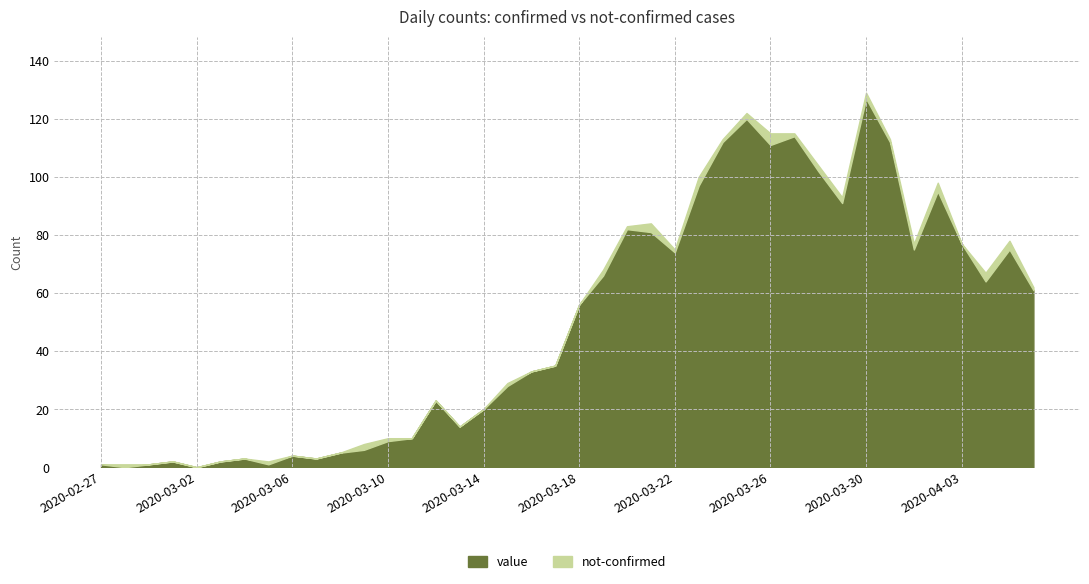

How many data points in not-confirmed are above 1?

13